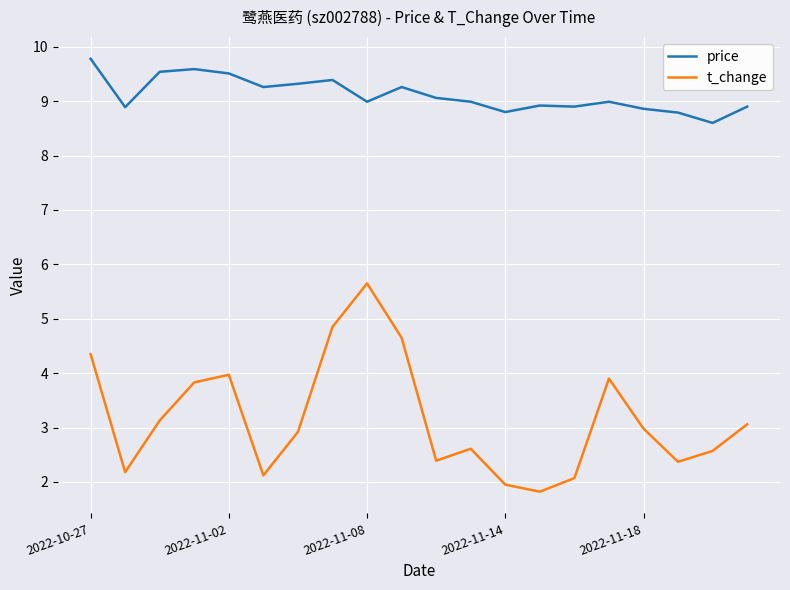

What is the difference between the second highest and second lowest values in the price series?

0.8